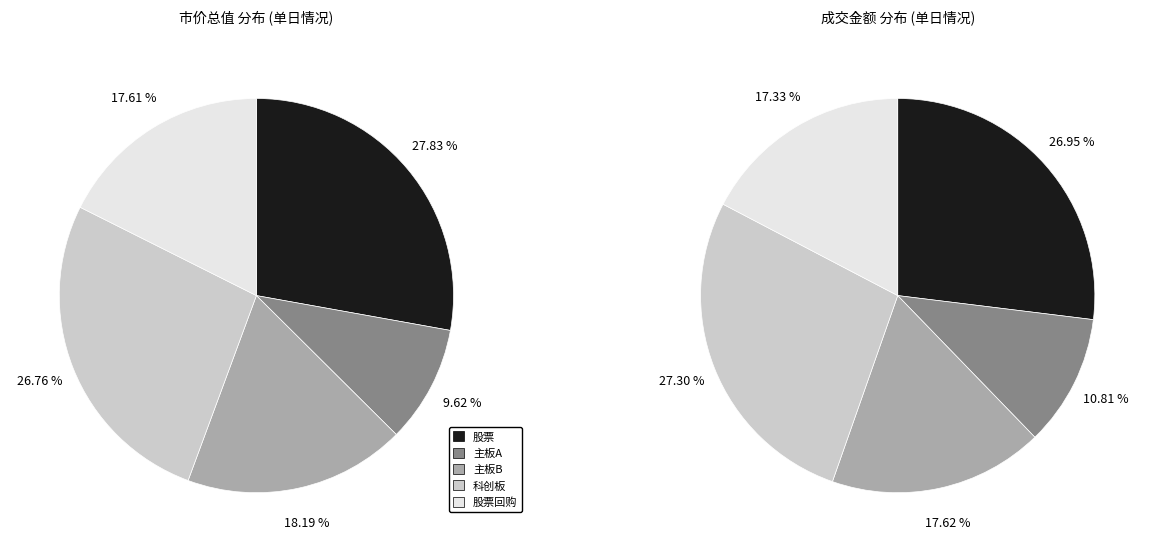

What percentage is the 主板B slice, to the nearest percent?

18%